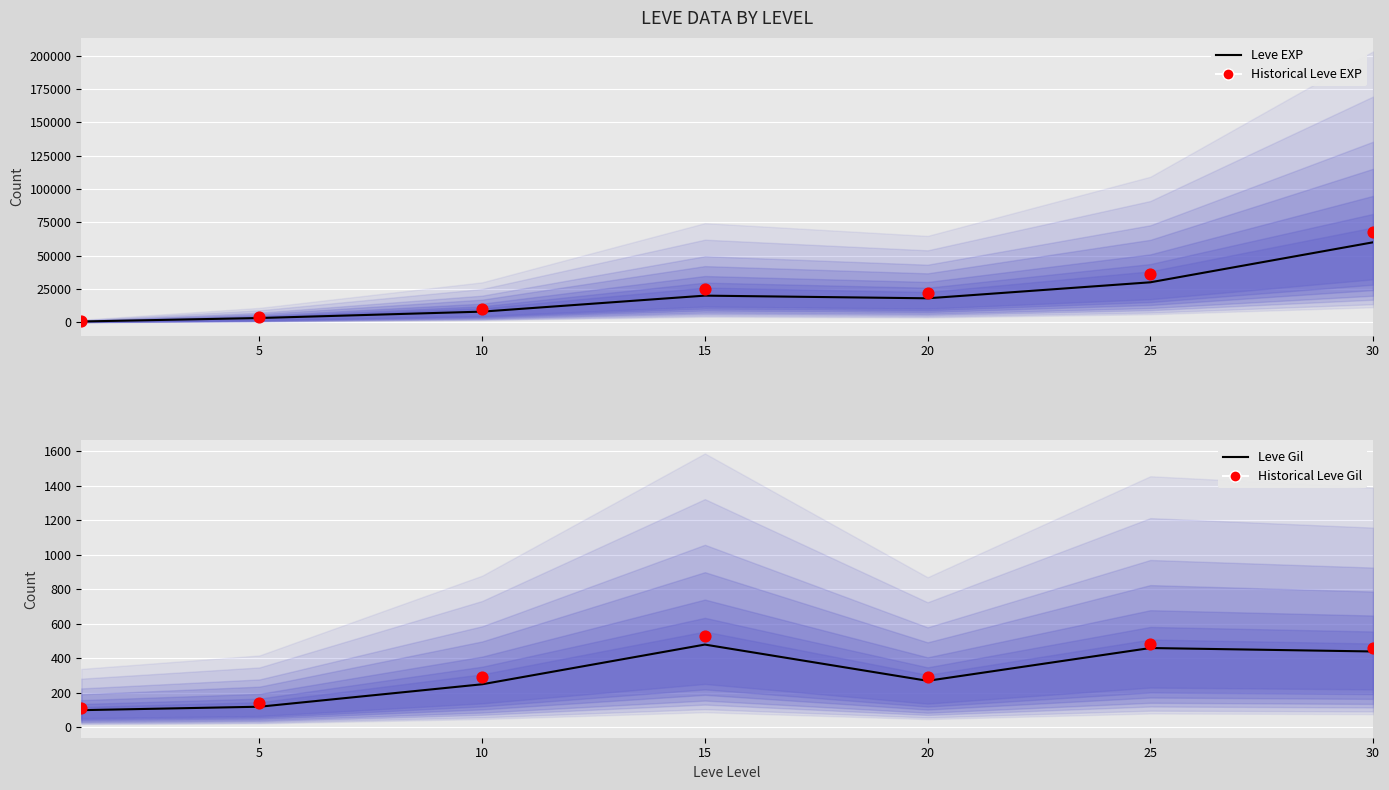

What is the total value across all series at 10?

18533